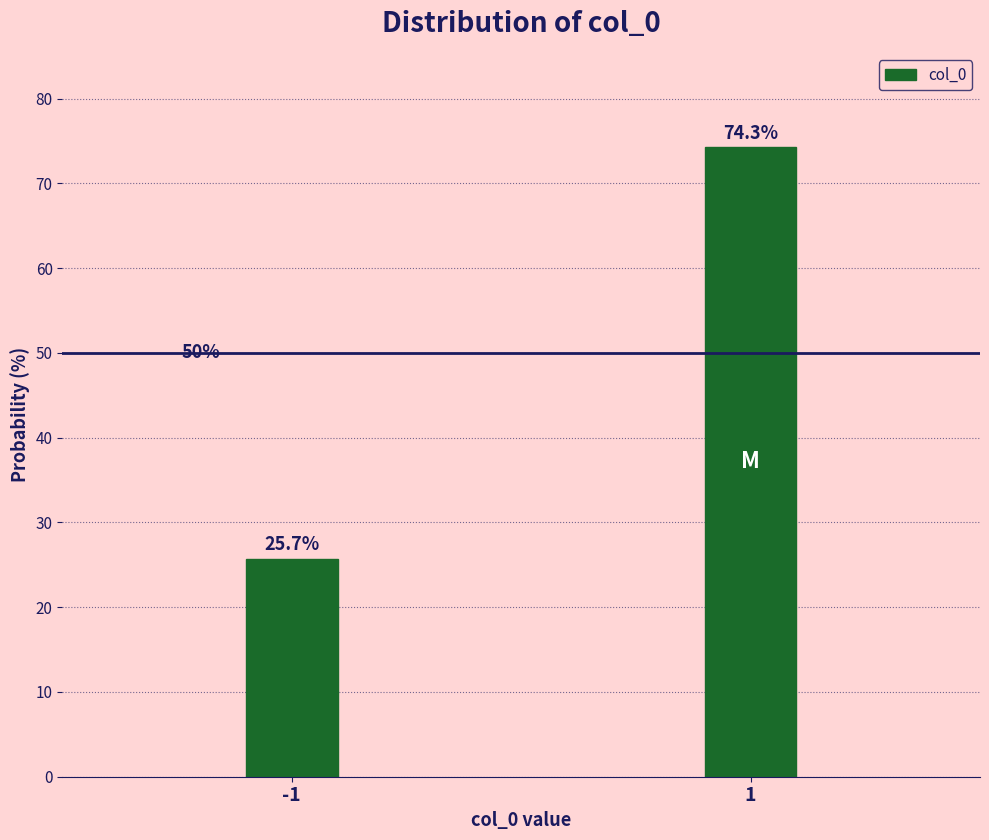

Reading left to right, list all the values displayed in this chart.

-1=25.7	1=74.3